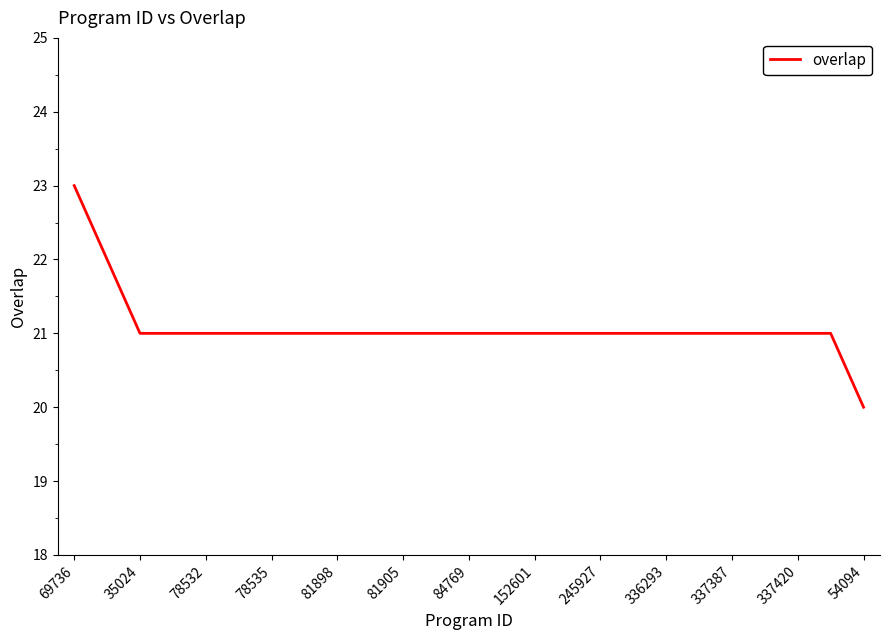

Count the number of categories in the chart.

25